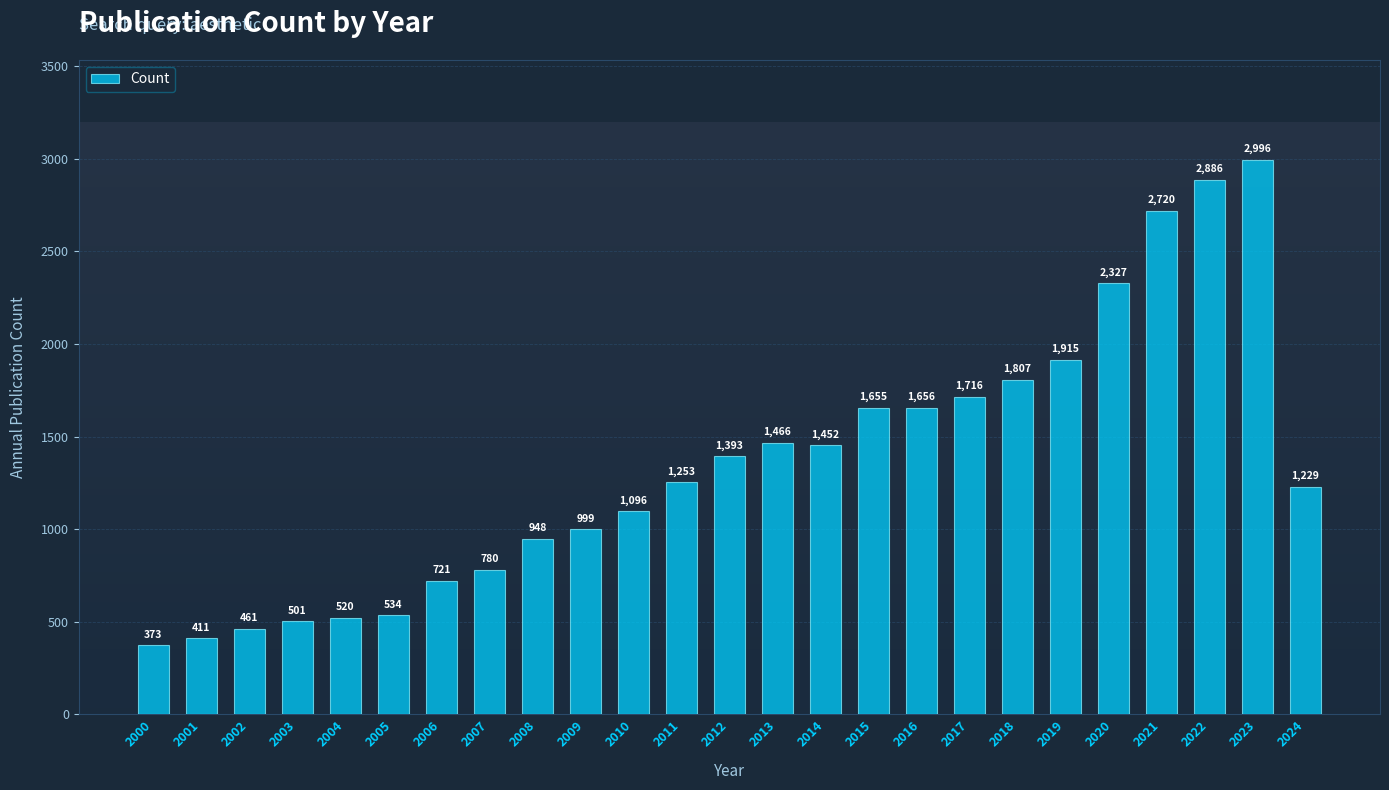

What is the value of the 7th bar from the left?

721